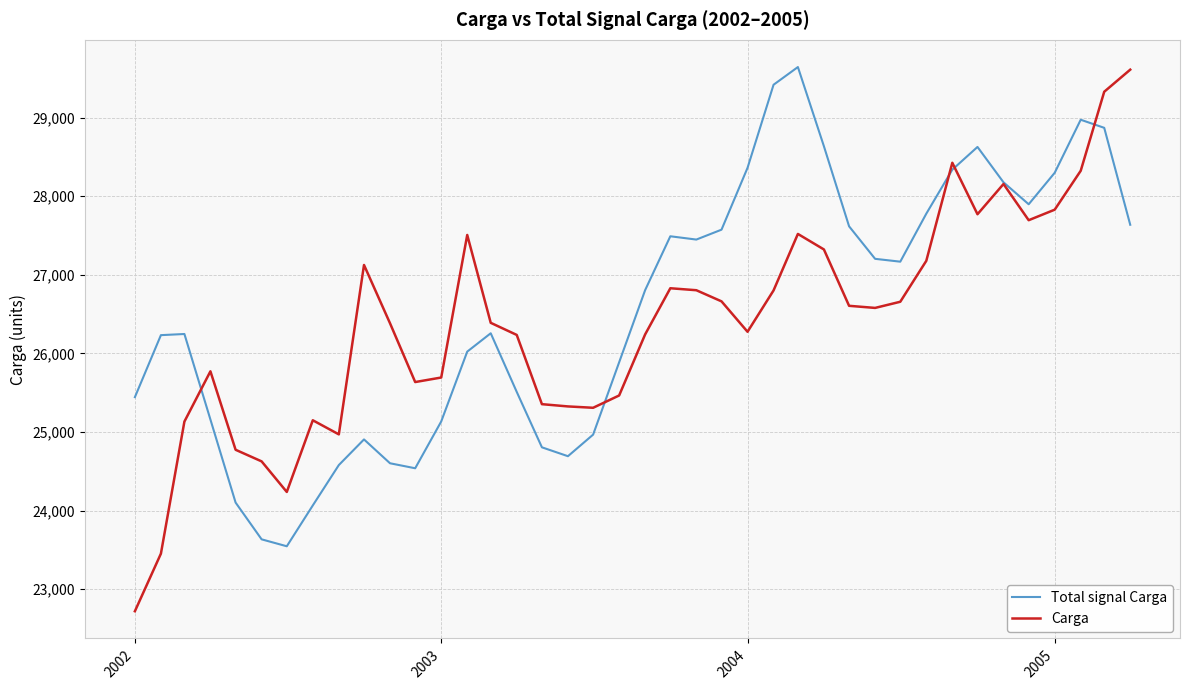

What is the minimum value for Carga?

22719.9